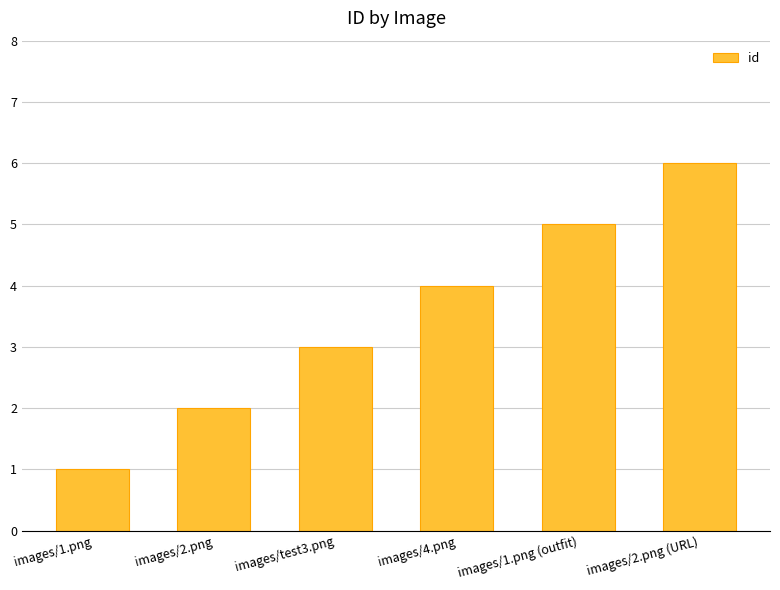

What is the minimum value shown in the chart?

1